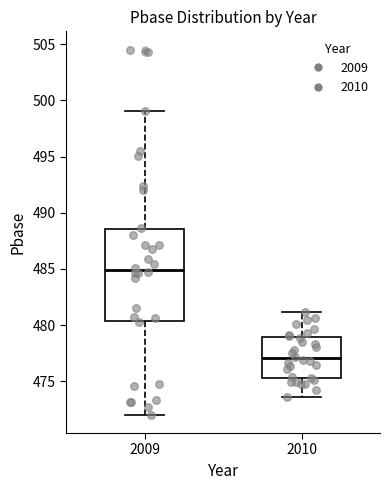

Reading left to right, transcribe this box plot: for each box, give where its median line is, the range the box spans, and where its two whiskers end, as read against the y-axis. The values are not printed on the chart, so give them approximately, as read against the axis.

2009: median 485.0, box 480.5 to 488.5, whiskers 472.0 to 499.0
2010: median 477.0, box 475.5 to 479.0, whiskers 473.5 to 481.0